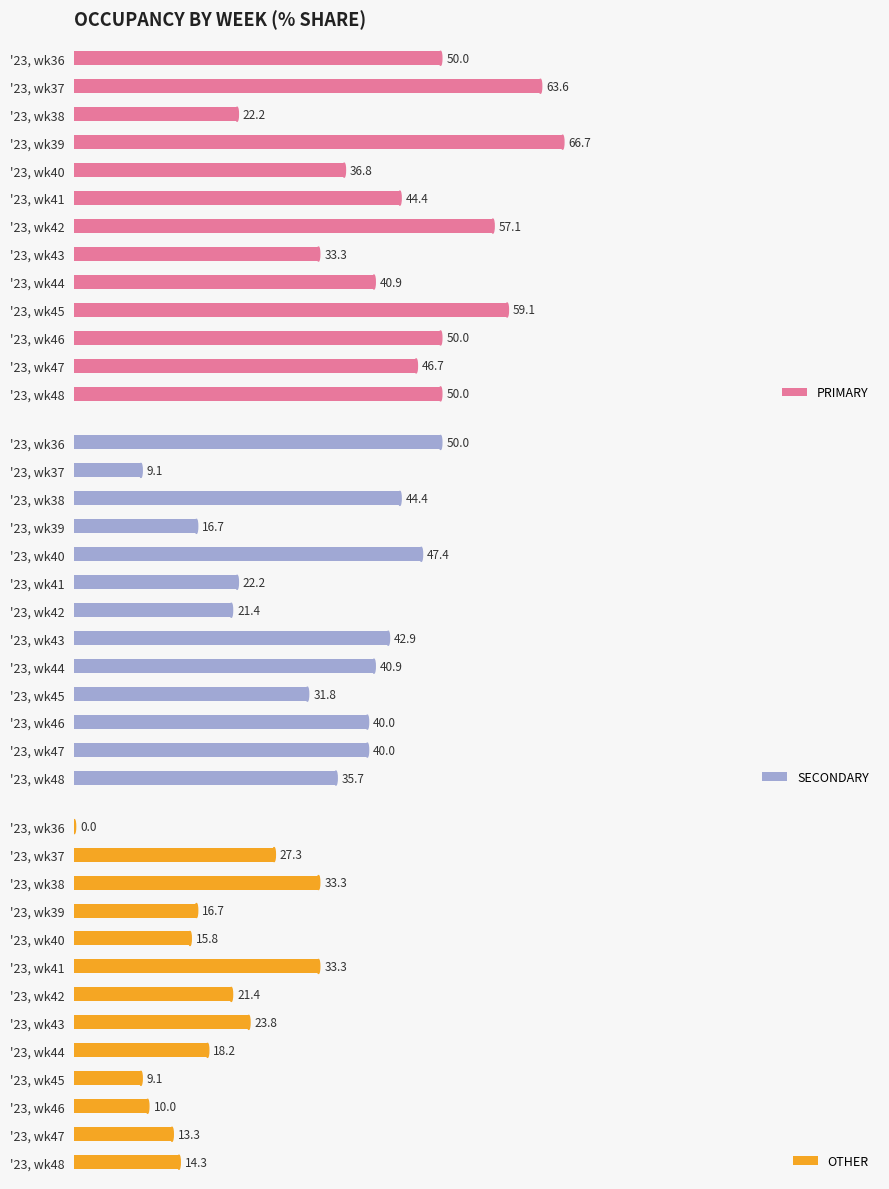

At which label does PRIMARY reach its minimum?

'23, wk38